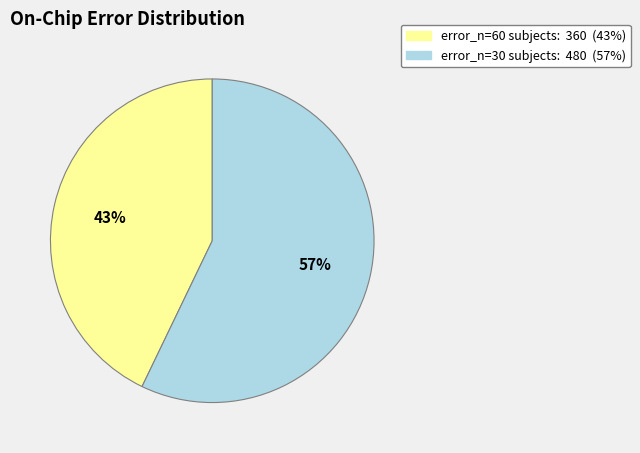

To the nearest percent, what is the average slice percentage?

50%